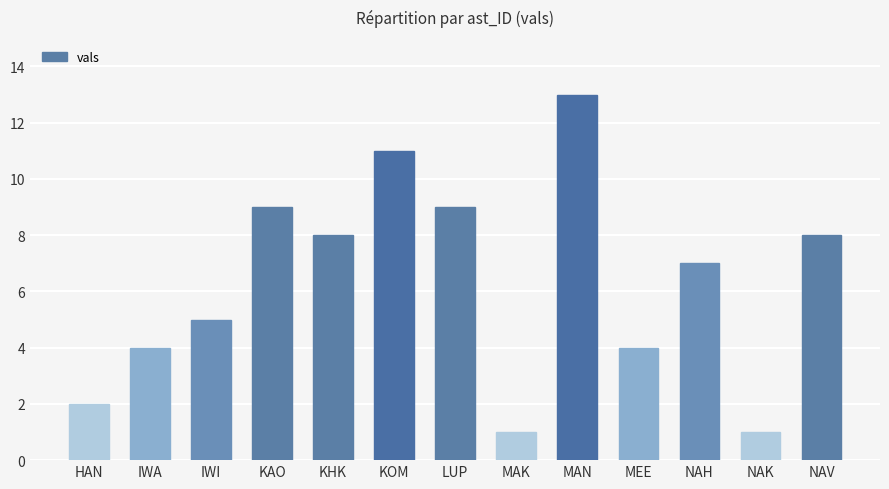

What is the sum of the values at MAN and IWI?

18